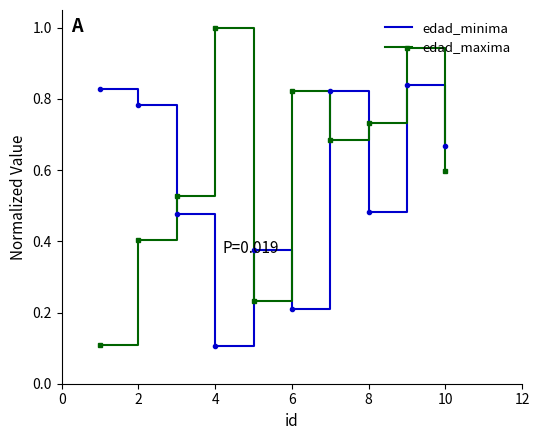

How many categories are shown in the chart?

10